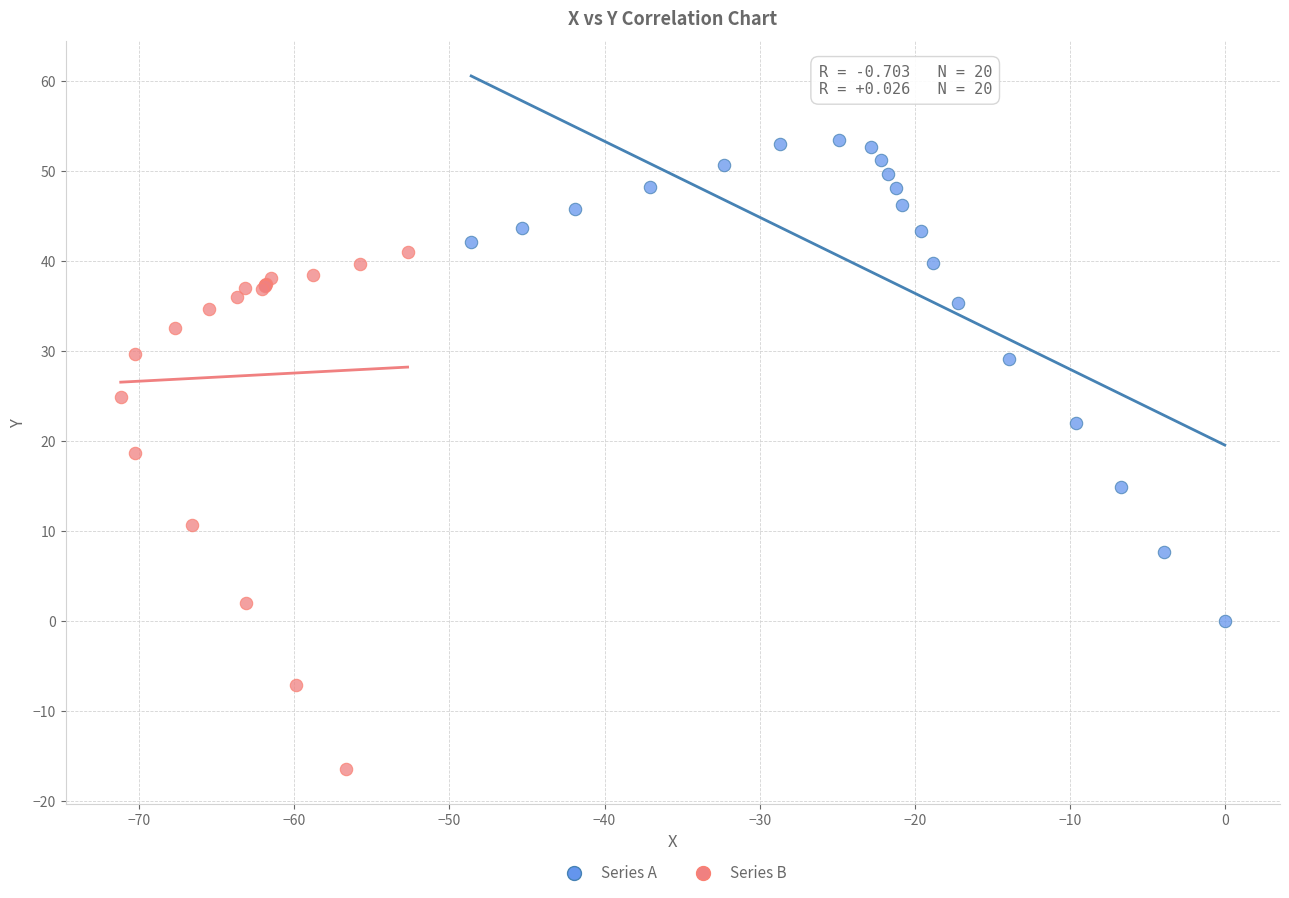

Which series contains the highest Y value?

Series A